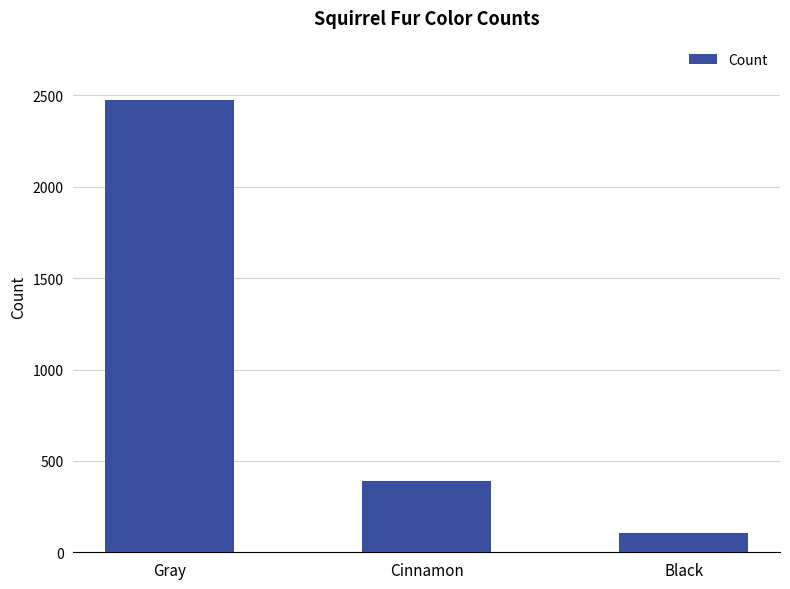

Reading left to right, list all the values displayed in this chart.

Gray=2473	Cinnamon=392	Black=103